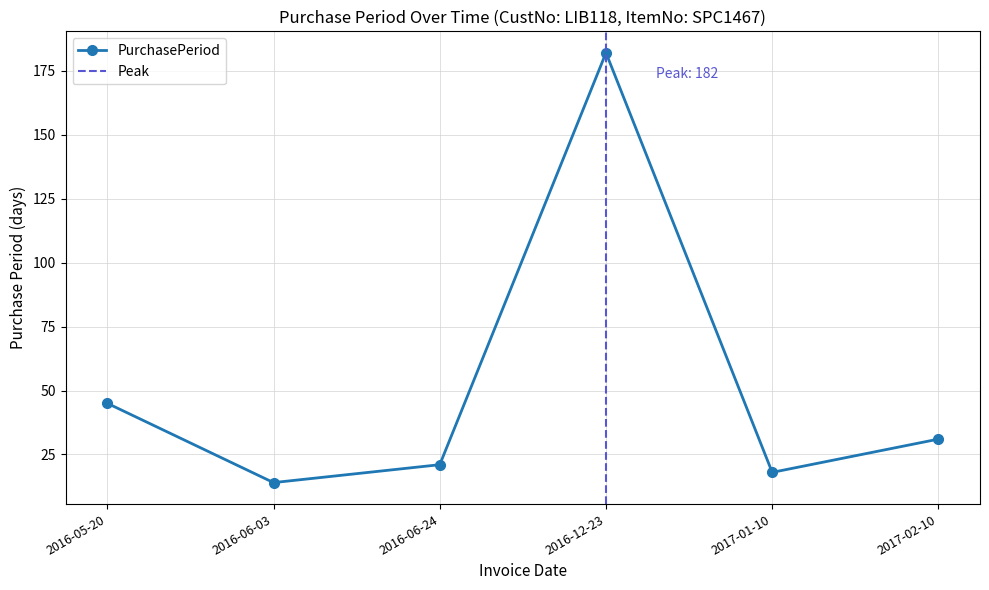

Between 2016-05-20 and 2016-06-24, which is larger?

2016-05-20